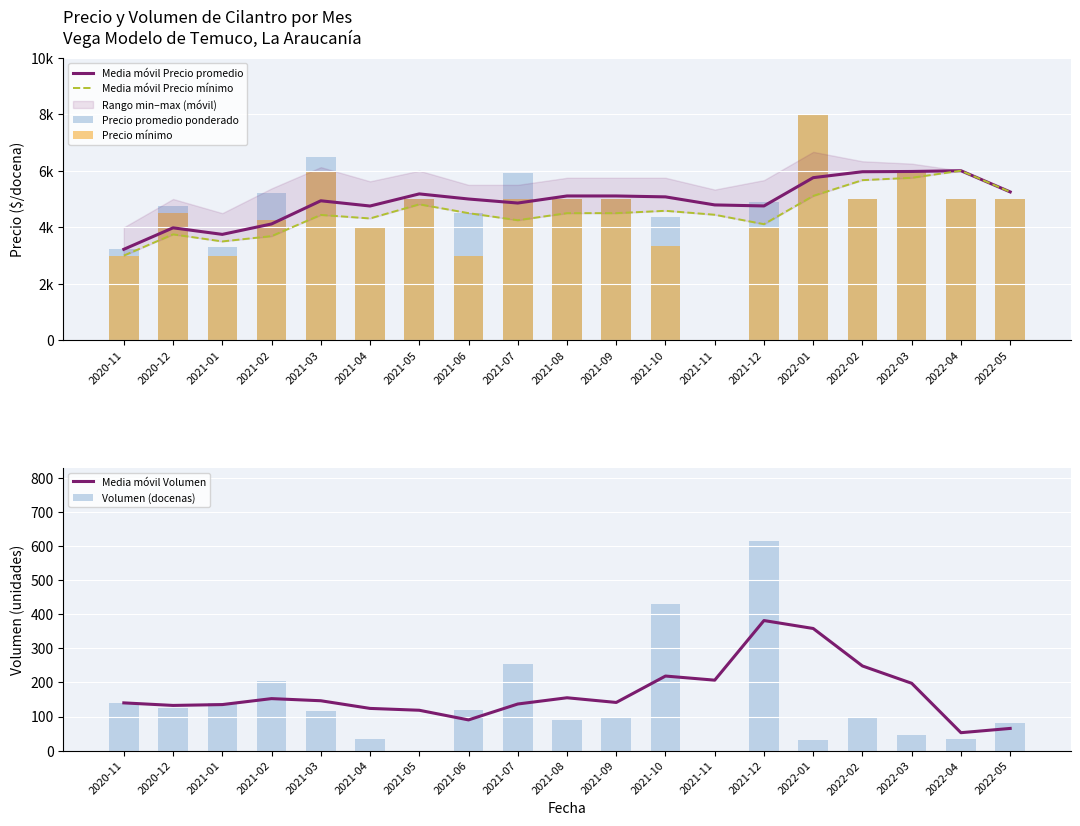

Rank the series by their maximum value, from lowest to highest.

Media móvil Volumen, Volumen (docenas), Media móvil Precio promedio, Media móvil Precio mínimo, Precio promedio ponderado, Precio mínimo